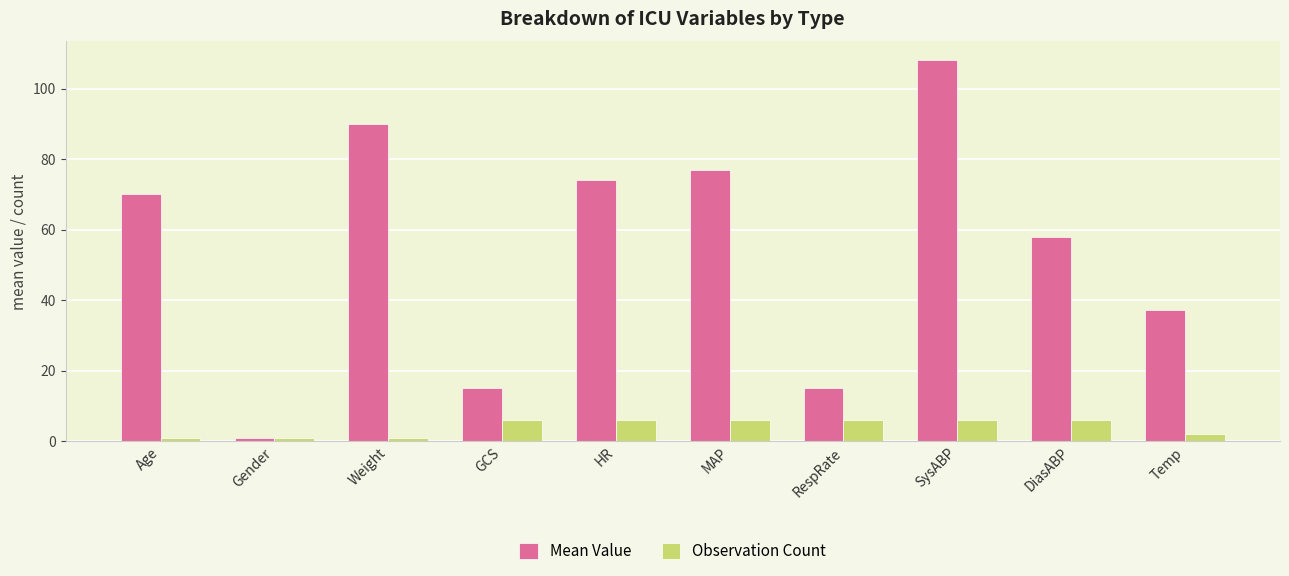

What are all the series names shown in the legend?

Mean Value, Observation Count